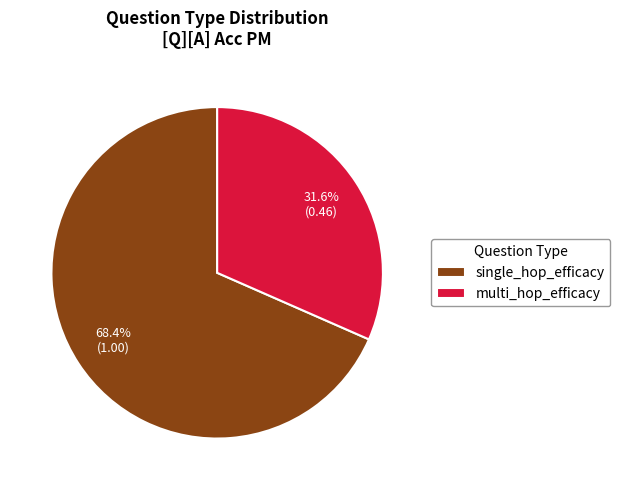

To the nearest percent, what portion does multi_hop_efficacy represent?

32%